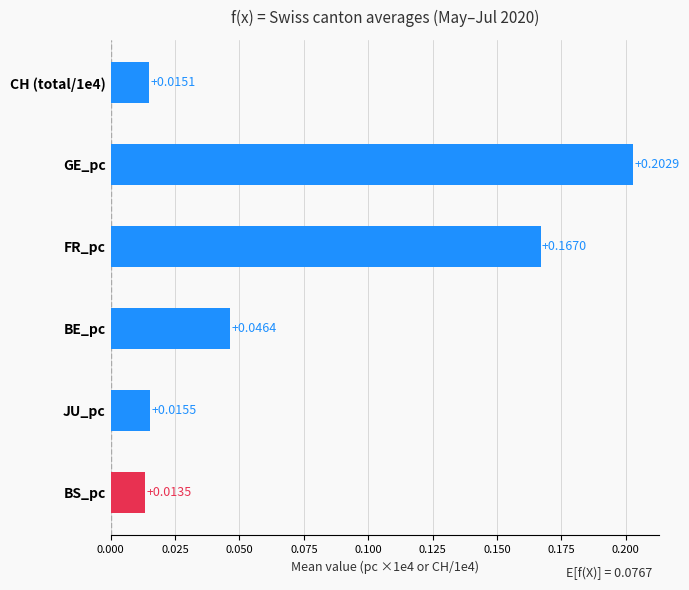

Rank the categories by value from highest to lowest.

GE_pc, FR_pc, BE_pc, JU_pc, CH (total/1e4), BS_pc